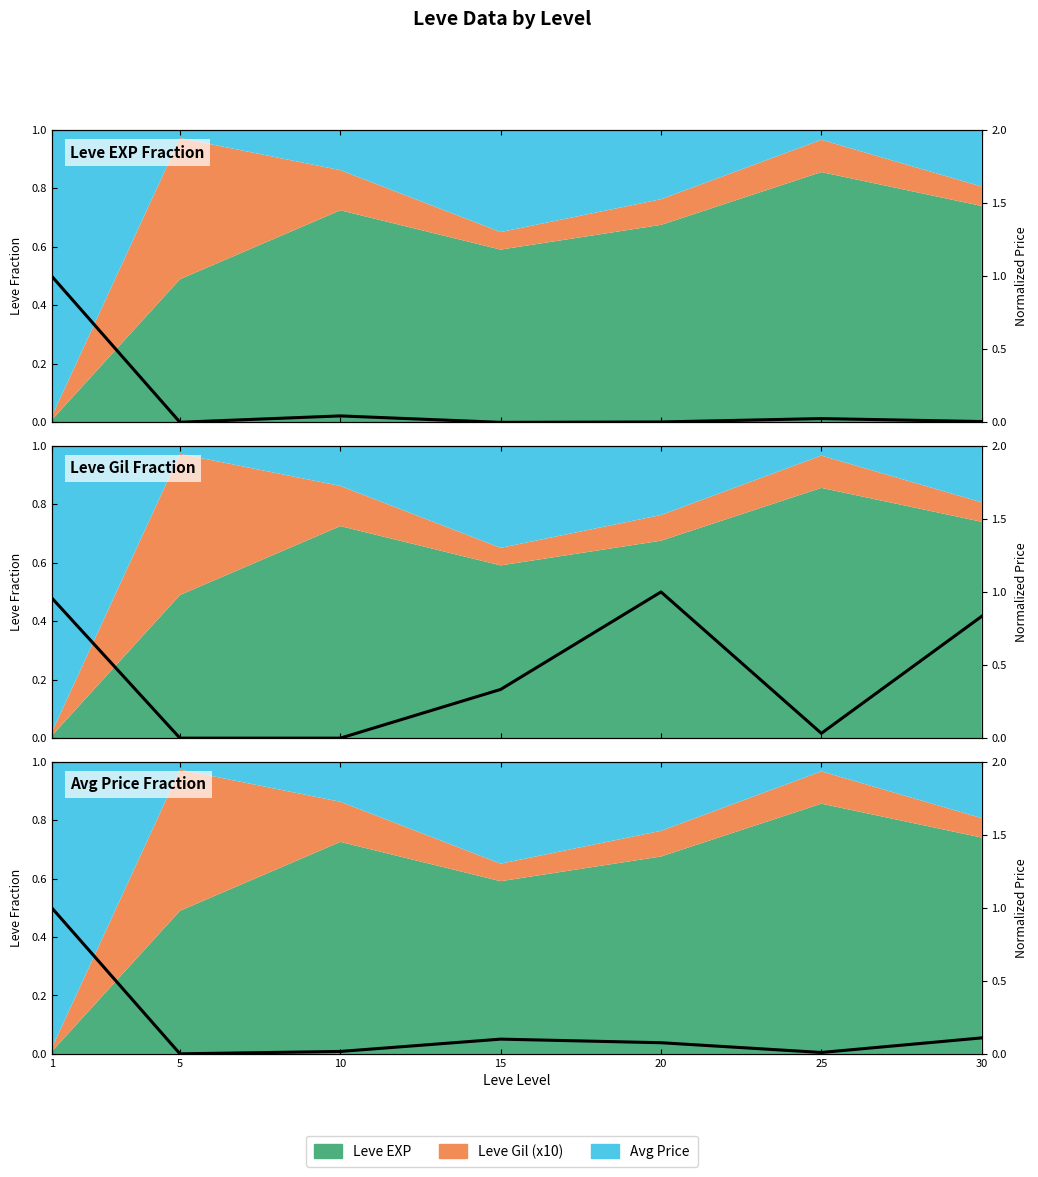

Read the Leve Gil Fraction value at 1.

1.0